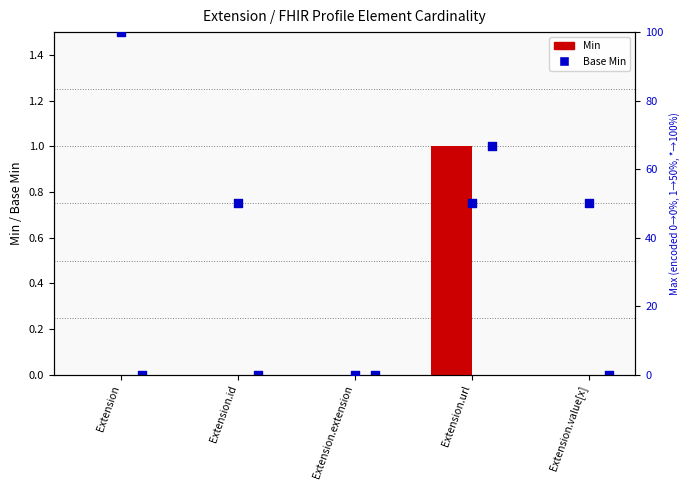

At which category is the sum across all series the highest?

Extension